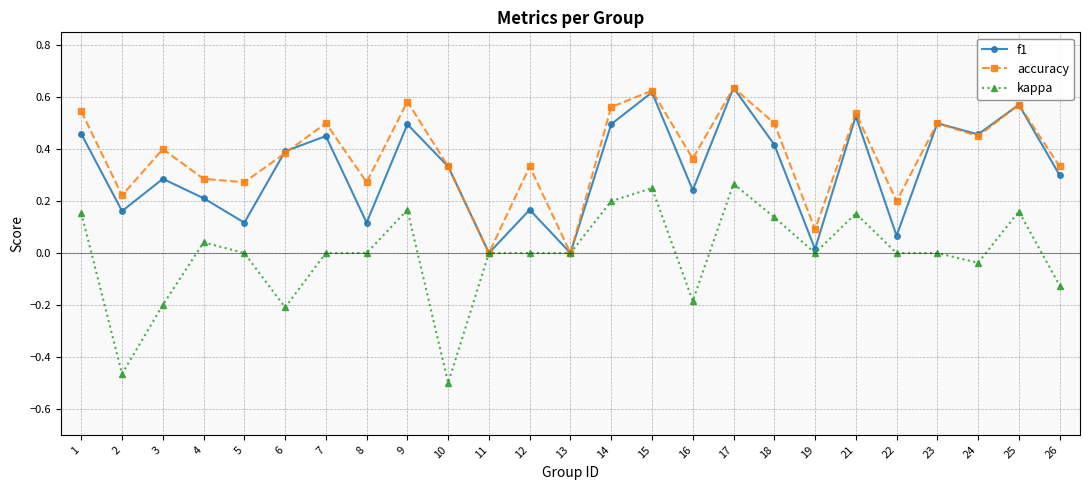

True or false: accuracy has more than 0 interior local peaks.

True